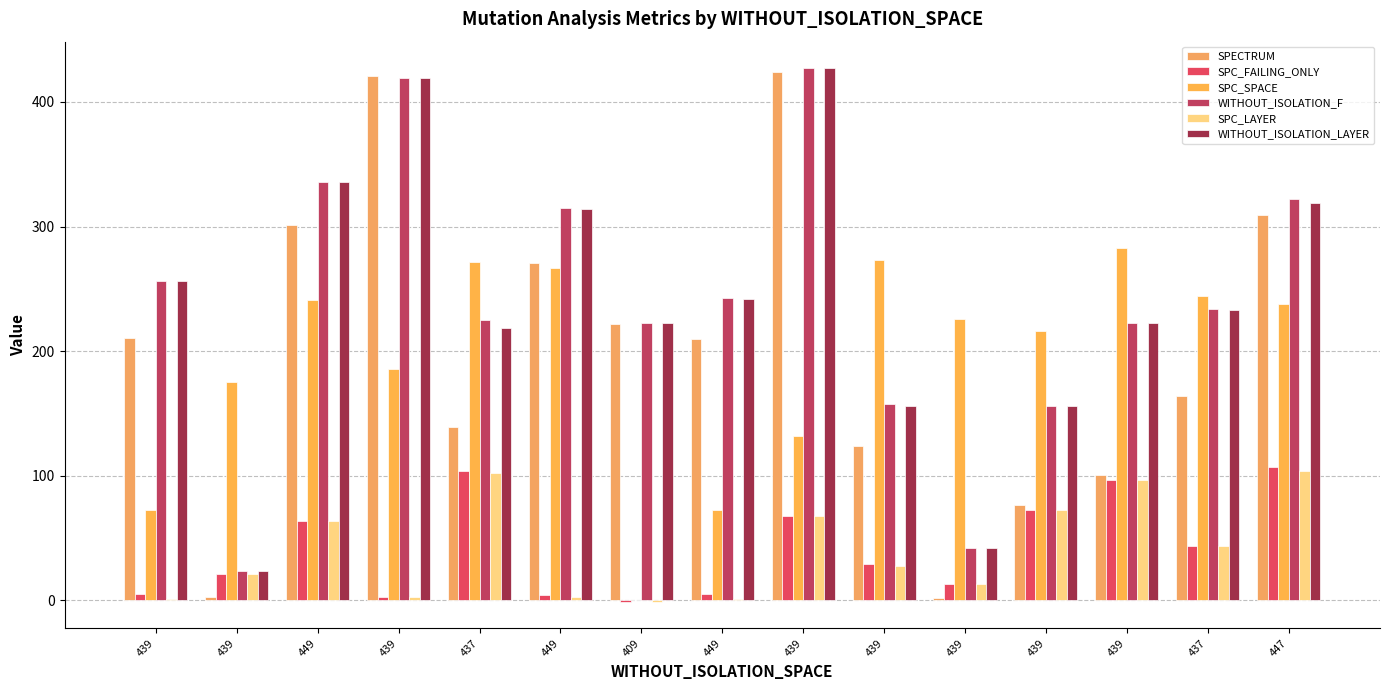

Is it true that SPC_LAYER equals -1 at 409?

True